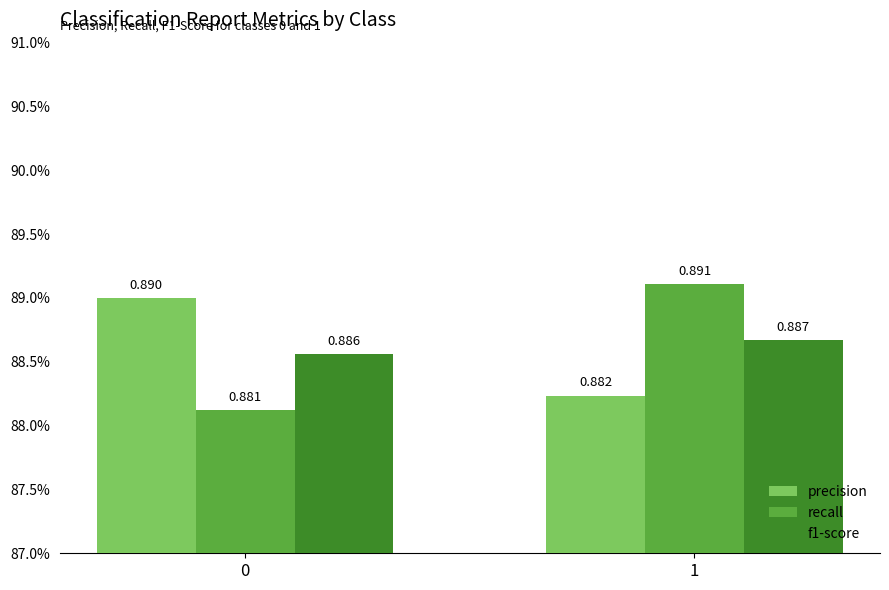

Rank the series at 0 from highest to lowest value.

precision, f1-score, recall